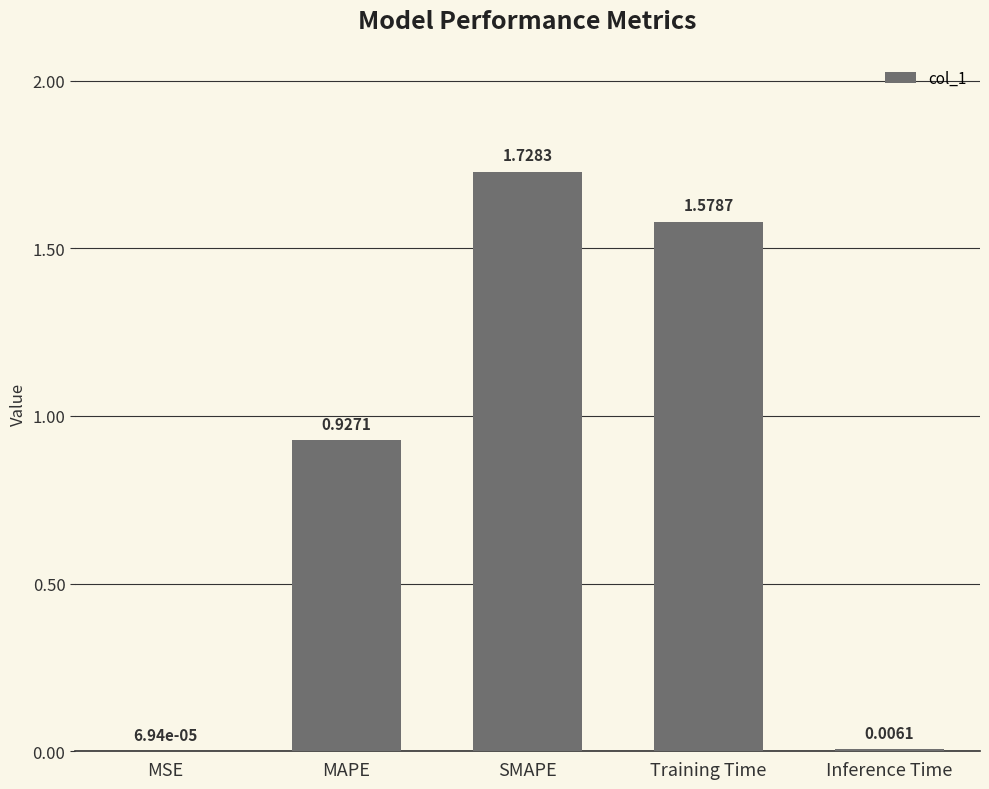

What is the sum of all values?

4.2